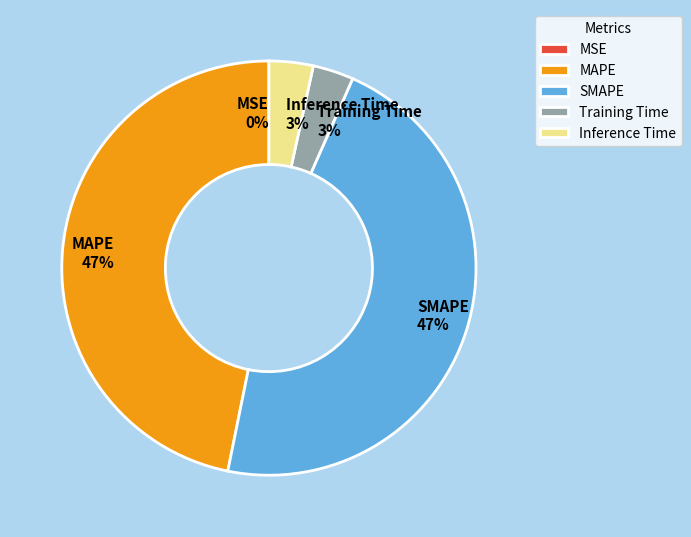

To the nearest percent, what is the difference between the largest and smallest slice percentages?

47%